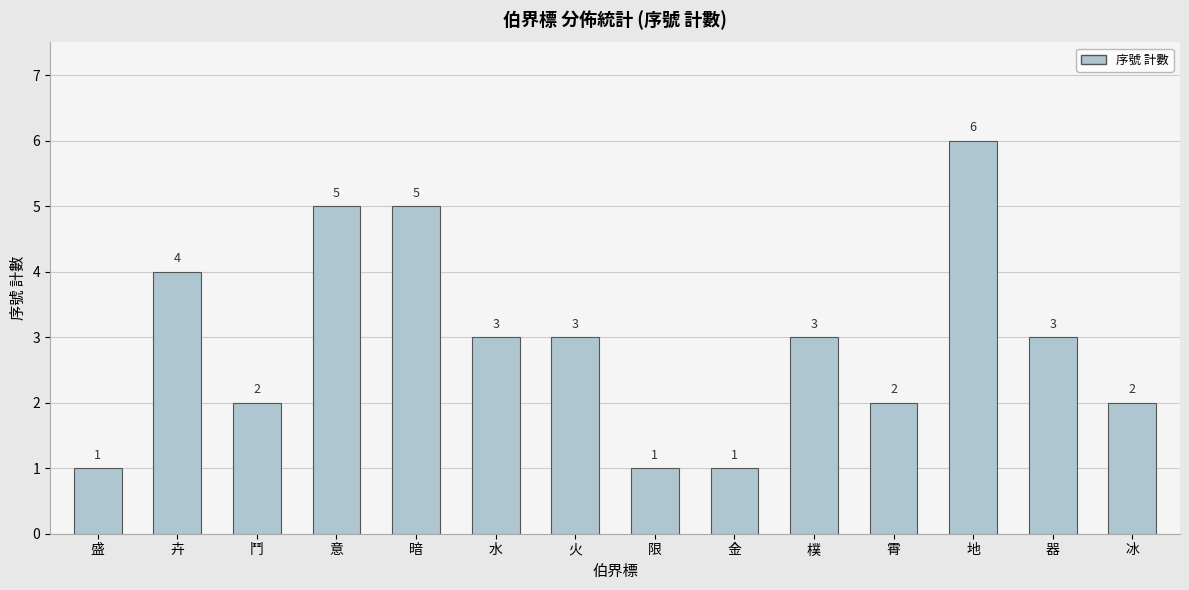

Which has a higher value, 意 or 金?

意